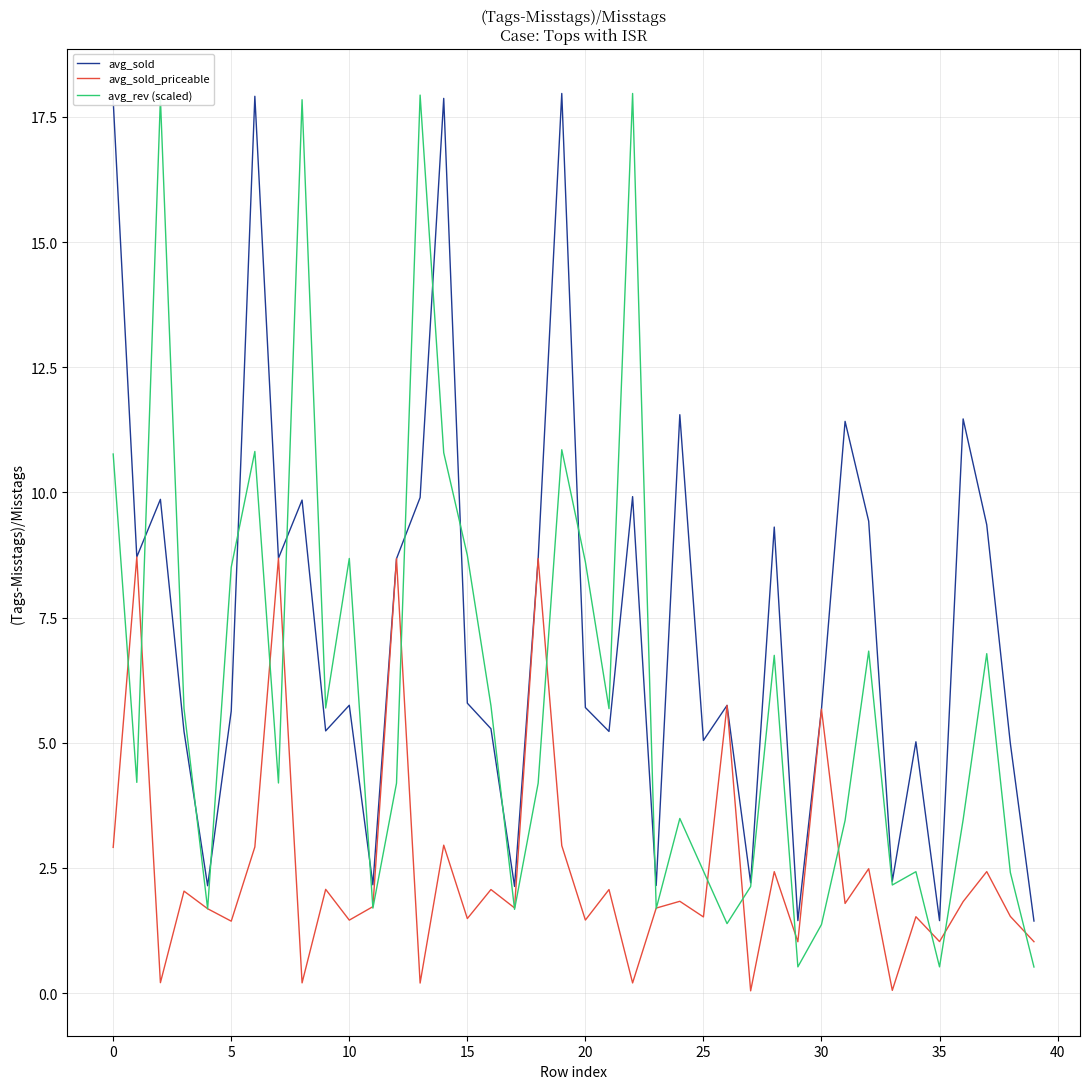

What is the difference between the second highest and minimum values in the avg_rev (scaled) series?

17.4